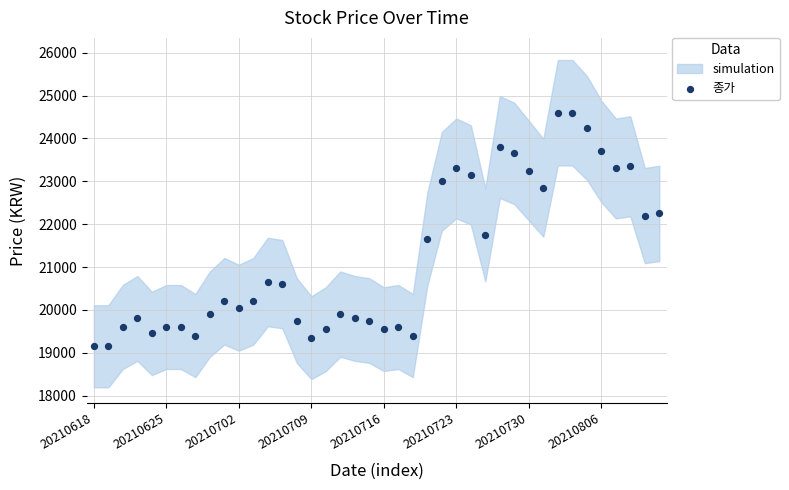

What Y value in the scatter plot is closest to 21875?

21750